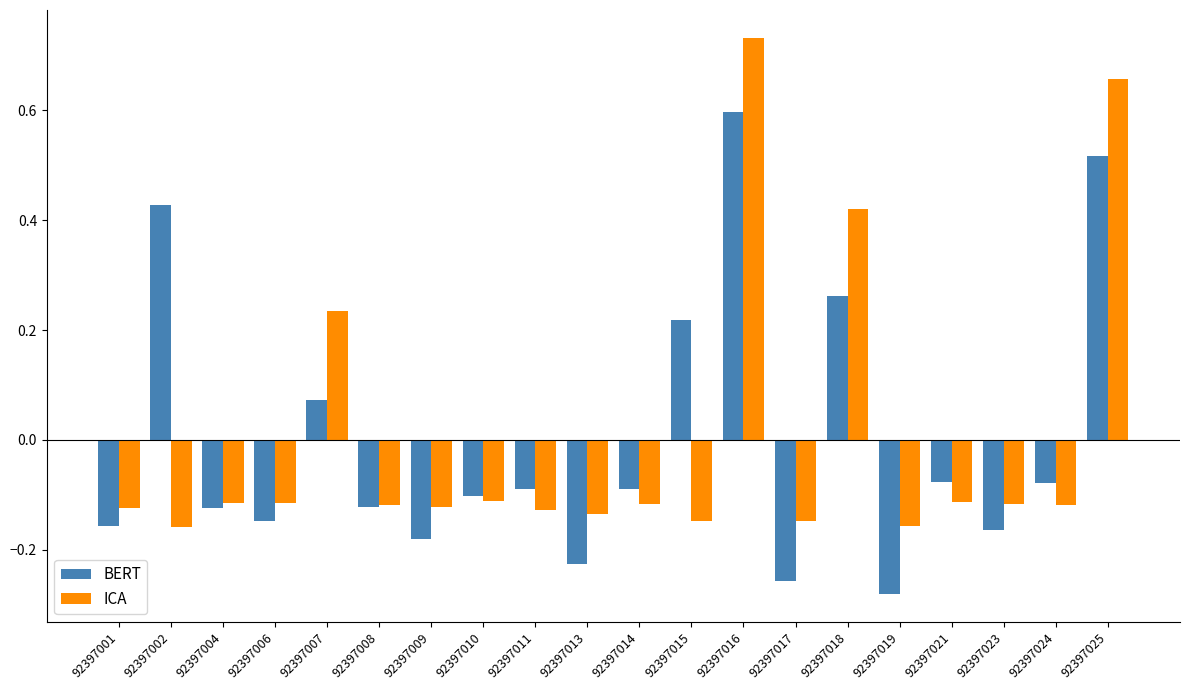

At which label does BERT first exceed 0?

92397002